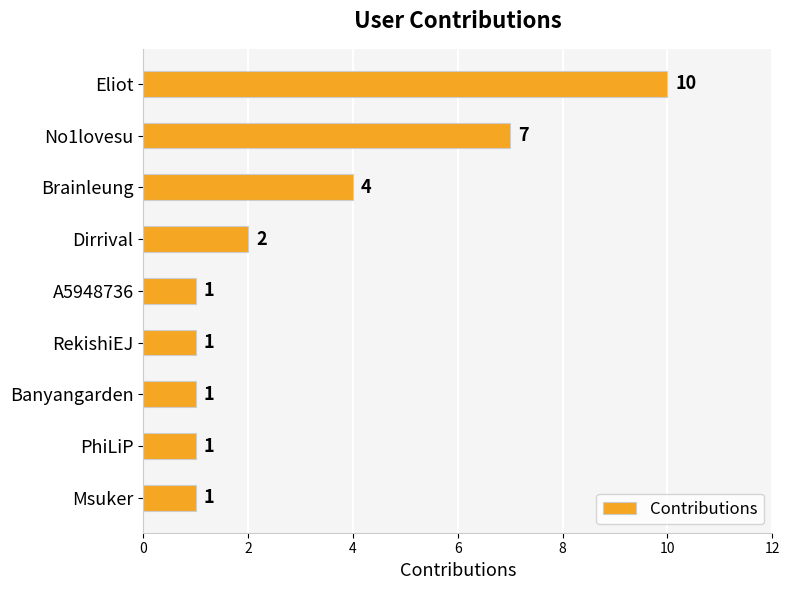

How many categories are shown in the chart?

9